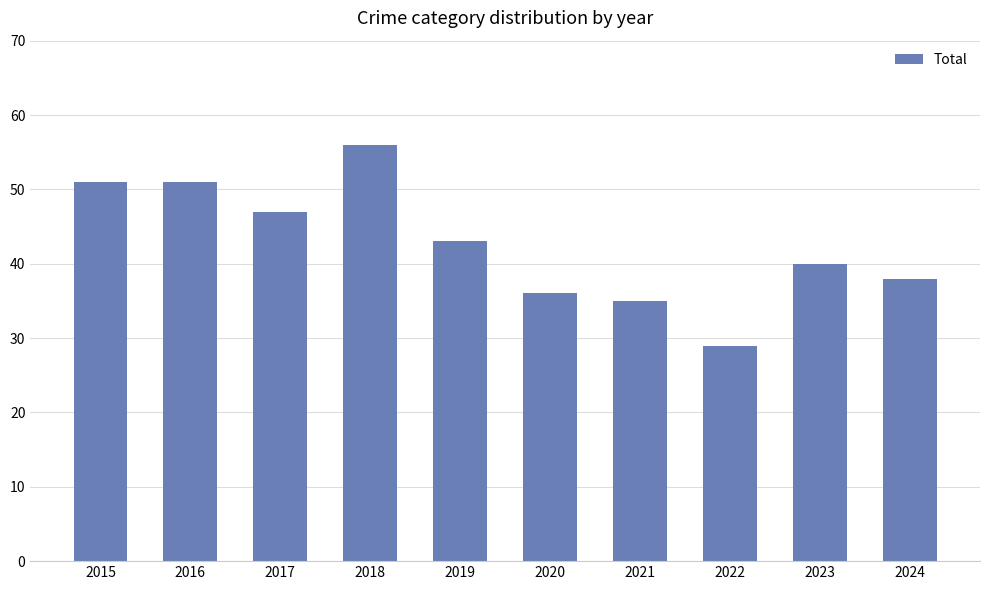

What is the average value?

43